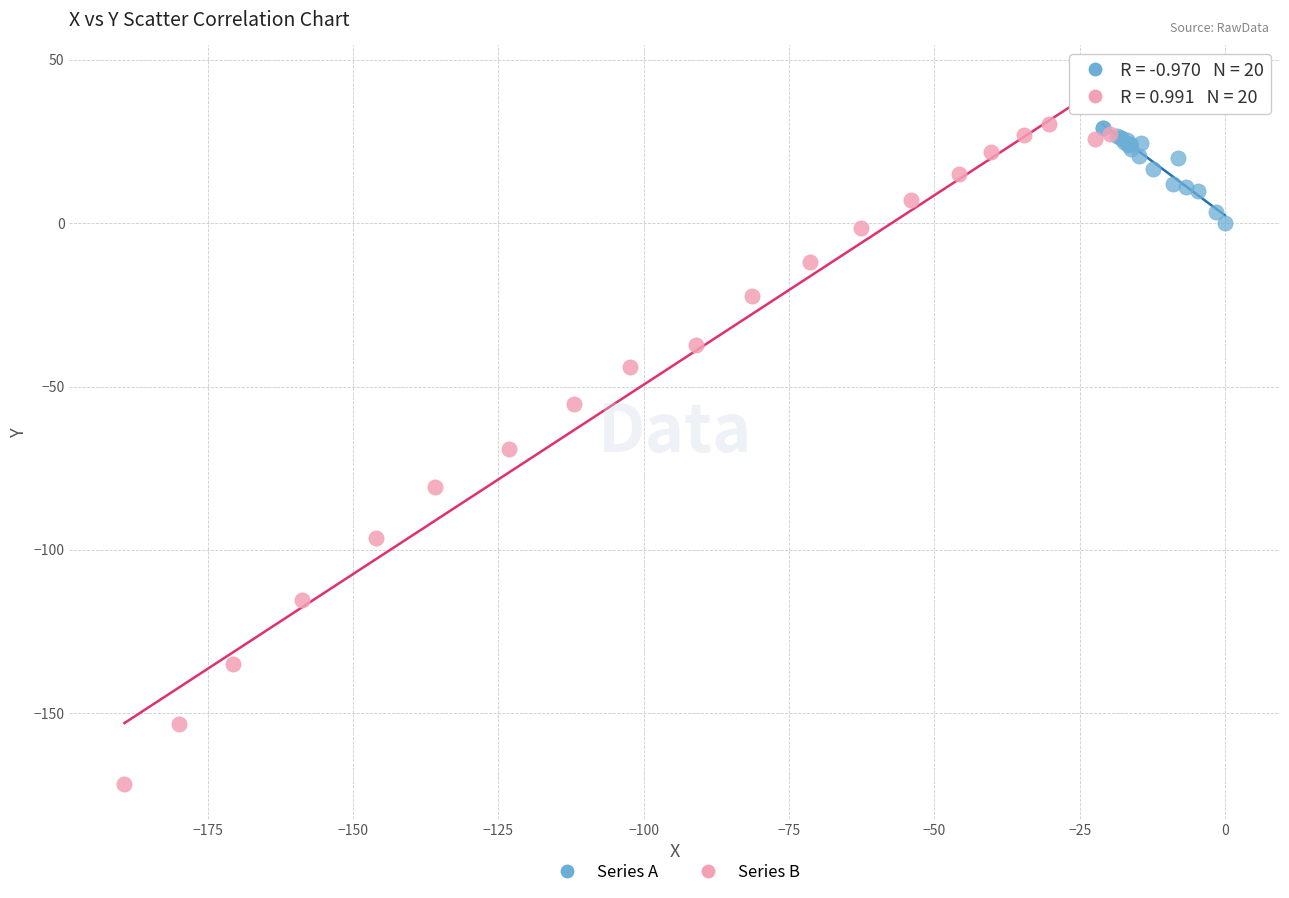

Which series reaches the minimum Y coordinate?

Series B